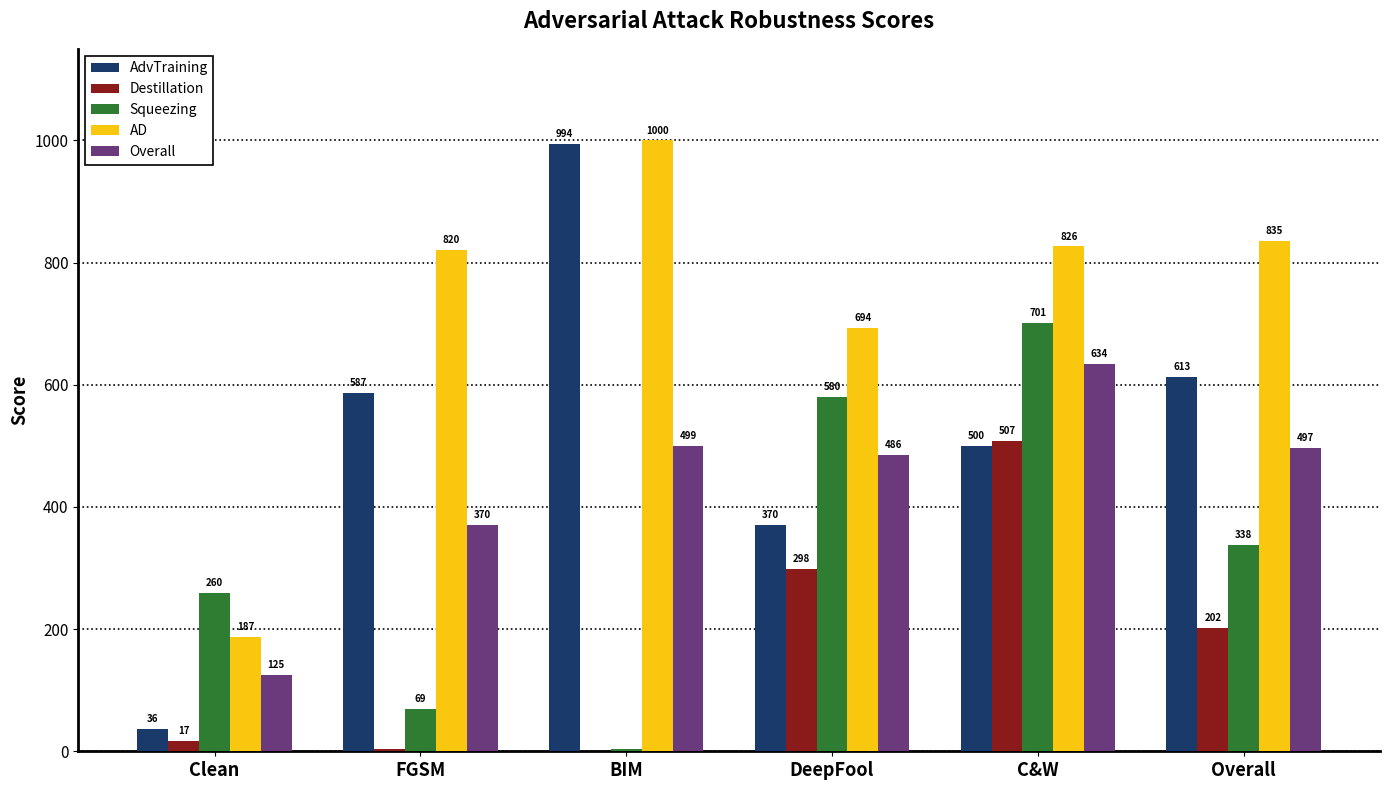

What is the sum of the Destillation values at Overall and Clean?

218.9